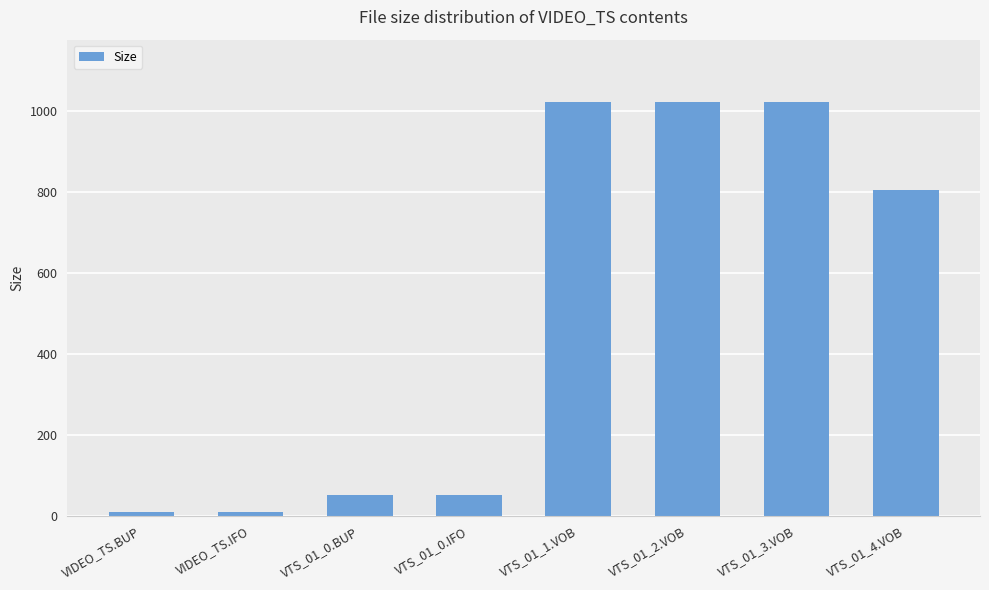

Reading left to right, what are all the values shown in this chart?

VIDEO_TS.BUP=8.0	VIDEO_TS.IFO=8.0	VTS_01_0.BUP=52.0	VTS_01_0.IFO=52.0	VTS_01_1.VOB=1024.0	VTS_01_2.VOB=1024.0	VTS_01_3.VOB=1024.0	VTS_01_4.VOB=805.6